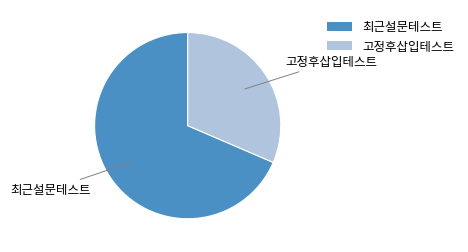

Rank the categories by value from highest to lowest.

최근설문테스트, 고정후삽입테스트